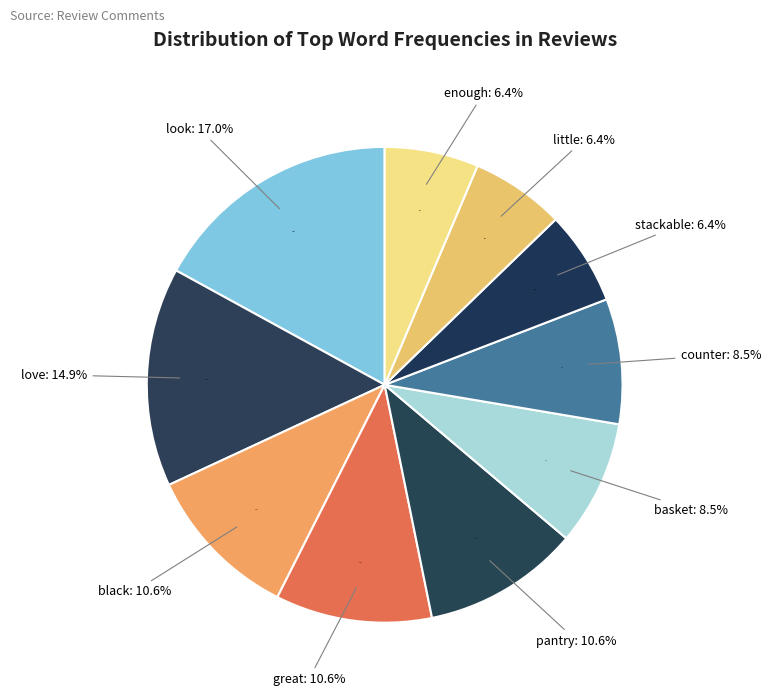

True or false: little accounts for 6% of the total.

True